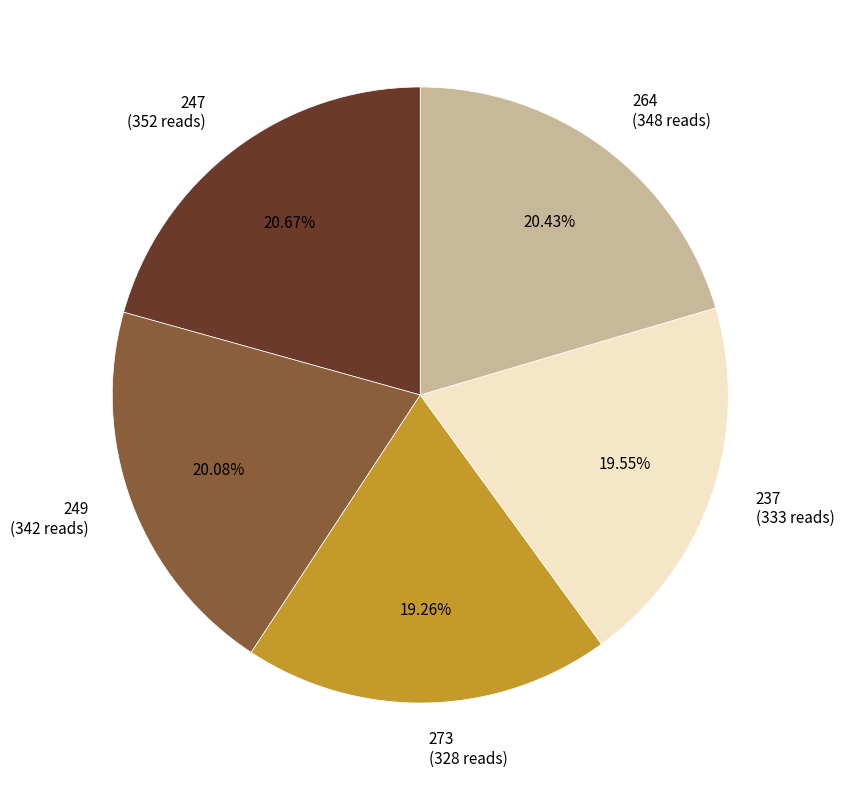

Do 247 and 264 together represent more than half of the pie?

No